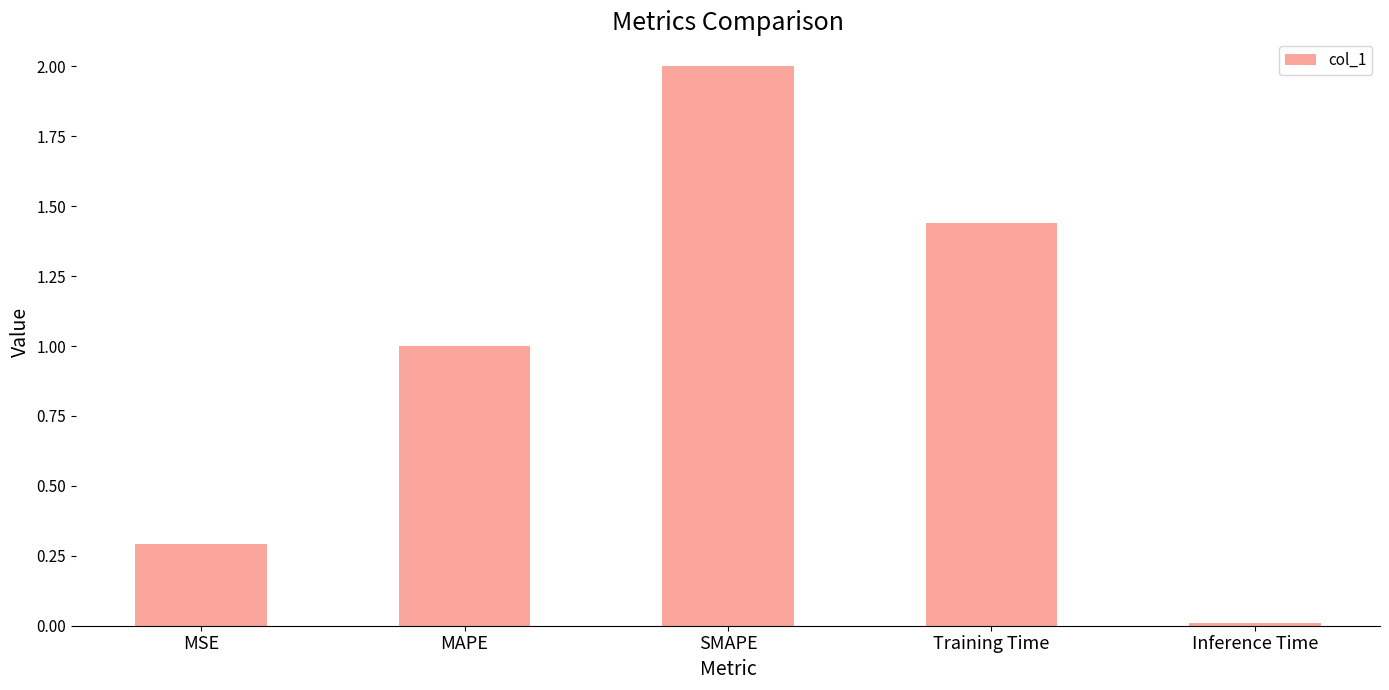

The value at SMAPE is 2.9. True or false?

False